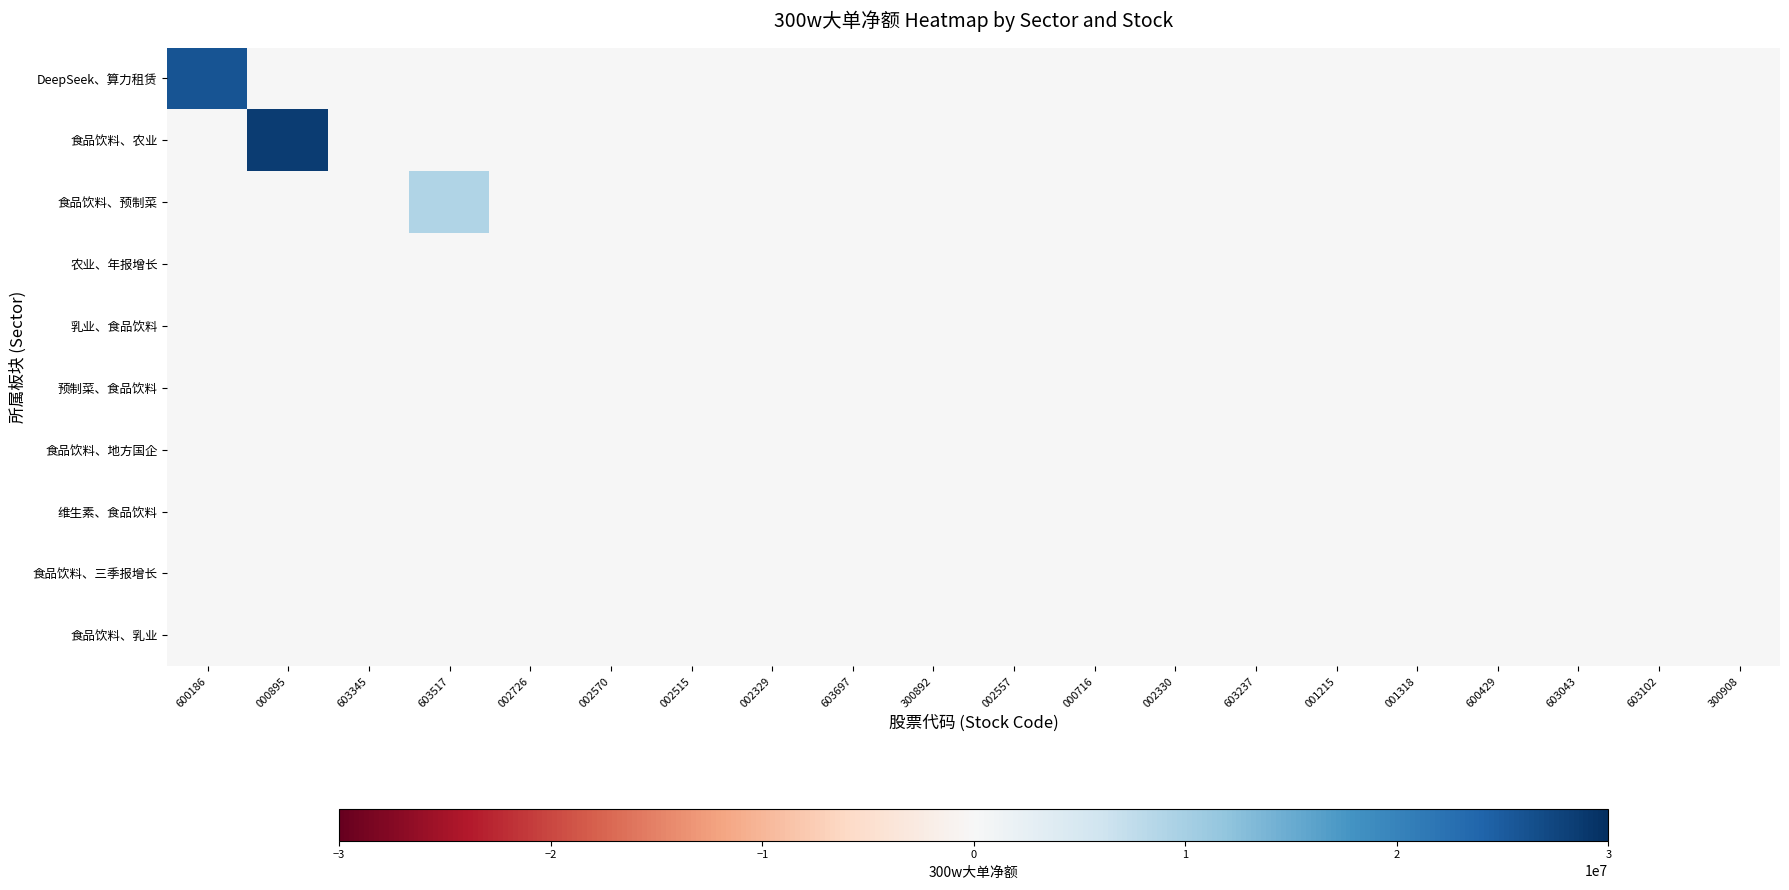

Which has a higher value, 002726 or 600429?

002726